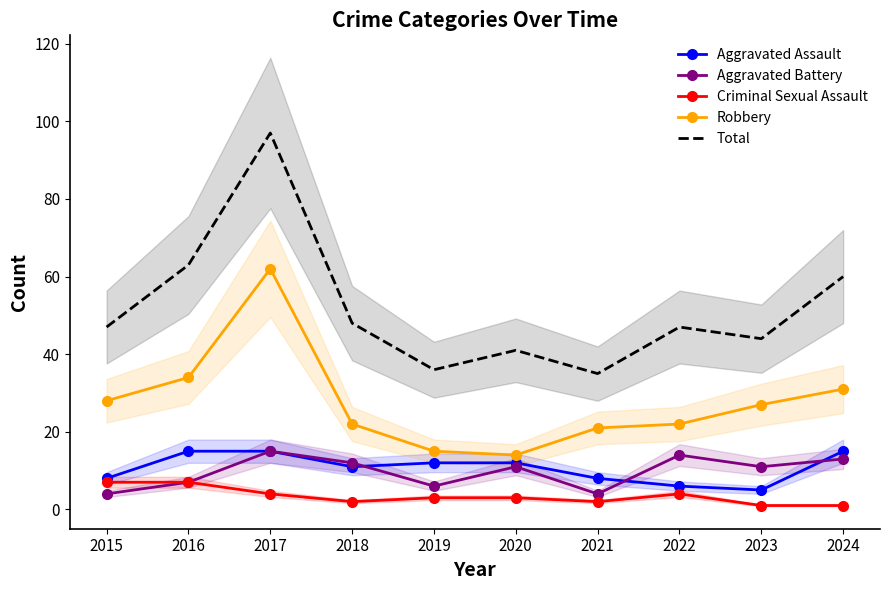

What is the sum of the Robbery values at 2022 and 2018?

44